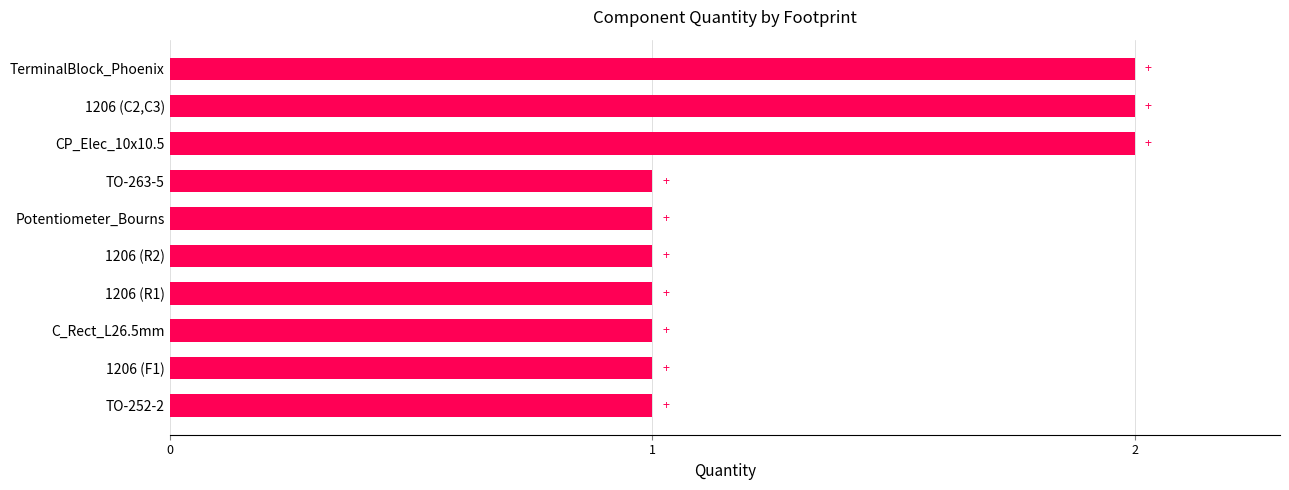

What is the ratio of the value at 1206 (R1) to the value at 1206 (R2)?

1.0